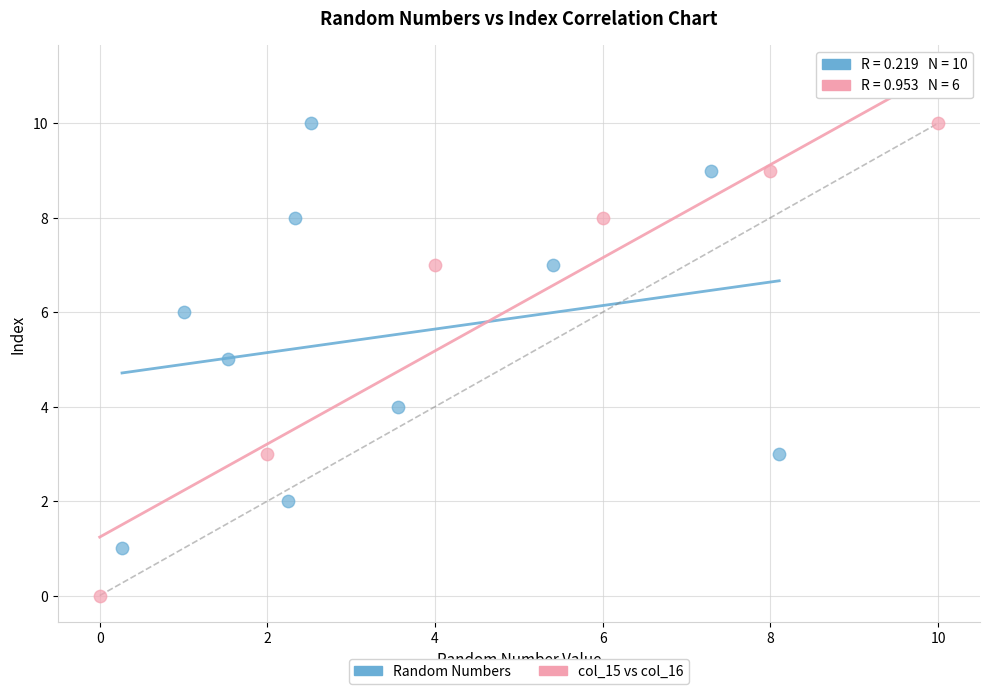

What are all the series names shown in the legend?

Random Numbers, col_15 vs col_16